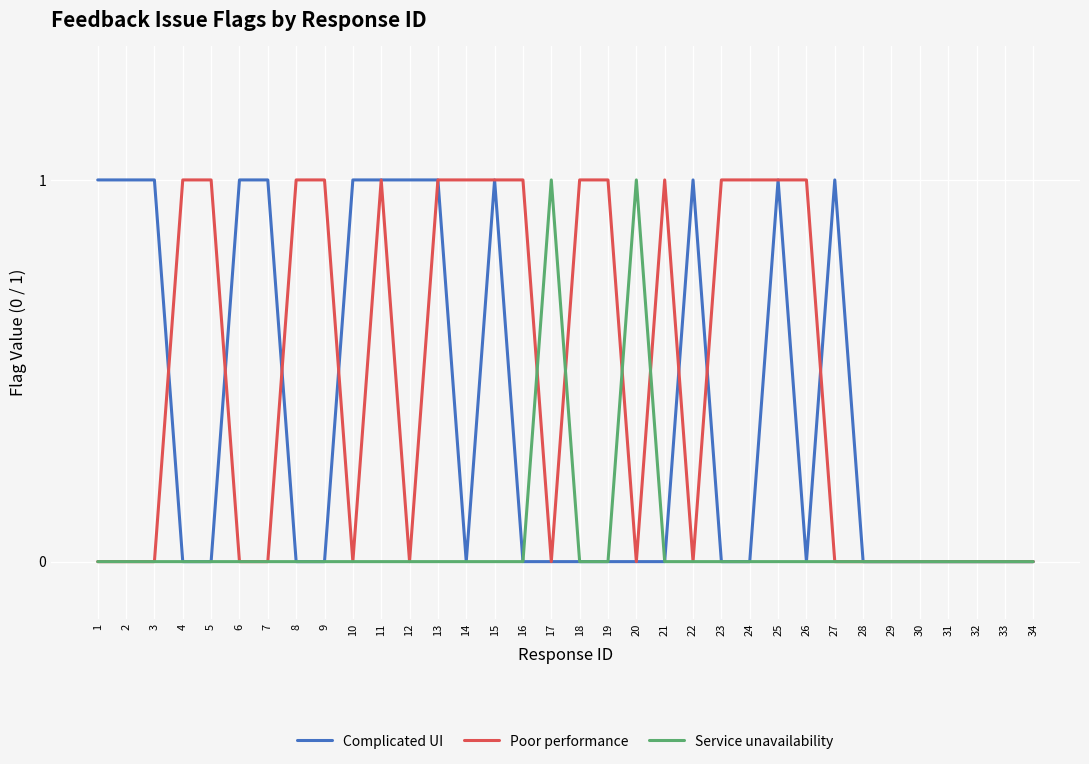

Reading right to left, extract all data points from this chart.

Complicated UI: 0	0	0	0	0	0	0	1	0	1	0	0	1	0	0	0	0	0	0	1	0	1	1	1	1	0	0	1	1	0	0	1	1	1
Poor performance: 0	0	0	0	0	0	0	0	1	1	1	1	0	1	0	1	1	0	1	1	1	1	0	1	0	1	1	0	0	1	1	0	0	0
Service unavailability: 0	0	0	0	0	0	0	0	0	0	0	0	0	0	1	0	0	1	0	0	0	0	0	0	0	0	0	0	0	0	0	0	0	0